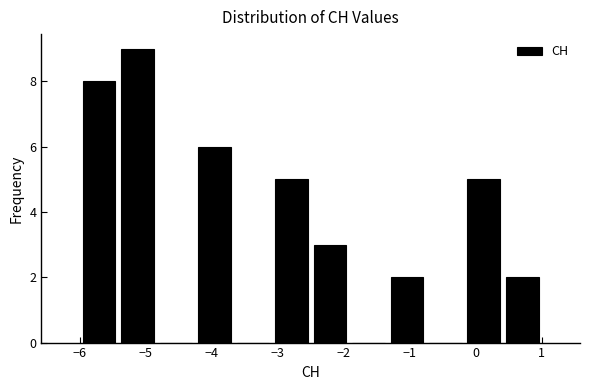

Reading left to right, transcribe this chart: for each bar, give the range it covers on the x-axis and its height. Neither the bar edges nor the heights are printed on the chart, so give them approximately, as read against the axes.

-6.0 to -5.4: 8
-5.4 to -4.8: 9
-4.8 to -4.2: 0
-4.2 to -3.7: 6
-3.7 to -3.1: 0
-3.1 to -2.5: 5
-2.5 to -1.9: 3
-1.9 to -1.3: 0
-1.3 to -0.7: 2
-0.7 to -0.2: 0
-0.2 to 0.4: 5
0.4 to 1.0: 2